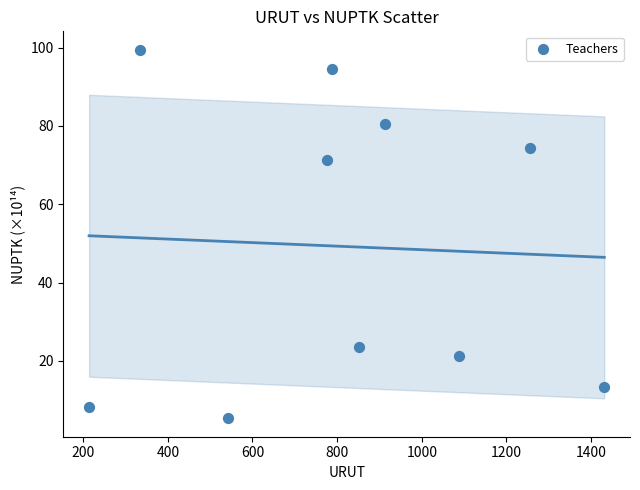

What is the range of X values (max minus min)?

1217.0